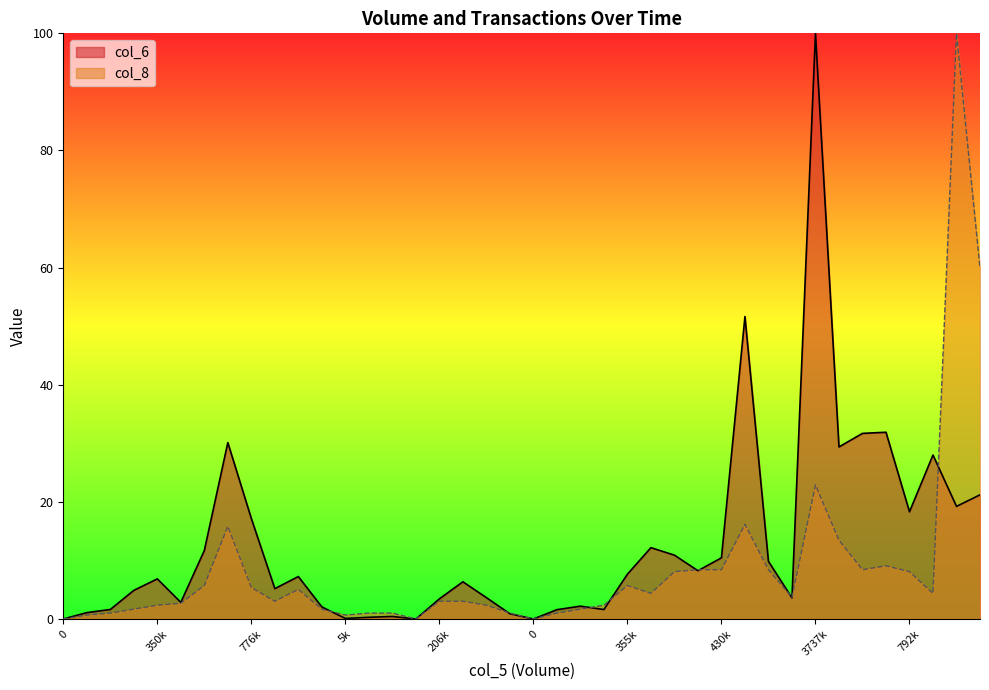

Reading right to left, extract all data points from this chart.

col_6: 21.2	19.2	28.0	18.3	31.9	31.7	29.4	100.0	3.6	9.8	51.6	10.4	8.2	10.9	12.2	7.6	1.6	2.2	1.6	0.0	0.9	3.7	6.4	3.4	0.0	0.4	0.3	0.1	2.1	7.2	5.2	17.2	30.1	11.7	2.8	6.8	4.9	1.6	1.1	0.0
col_8: 59.9	100.0	4.4	8.1	9.1	8.4	13.5	22.9	3.7	8.4	16.2	8.4	8.4	8.1	4.4	5.7	2.4	1.7	1.0	0.0	1.0	2.4	3.0	3.0	0.0	1.0	1.0	0.7	1.7	5.1	3.0	5.4	15.8	5.7	2.7	2.4	1.7	1.0	0.7	0.0